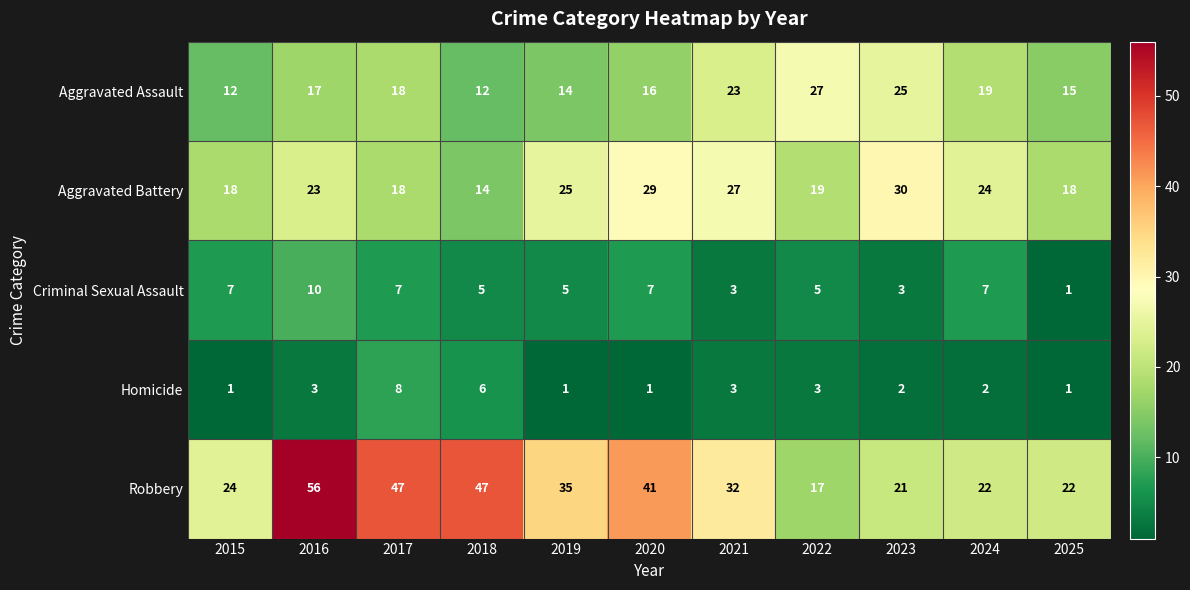

Count the Homicide values in the range 1 to 3.

9